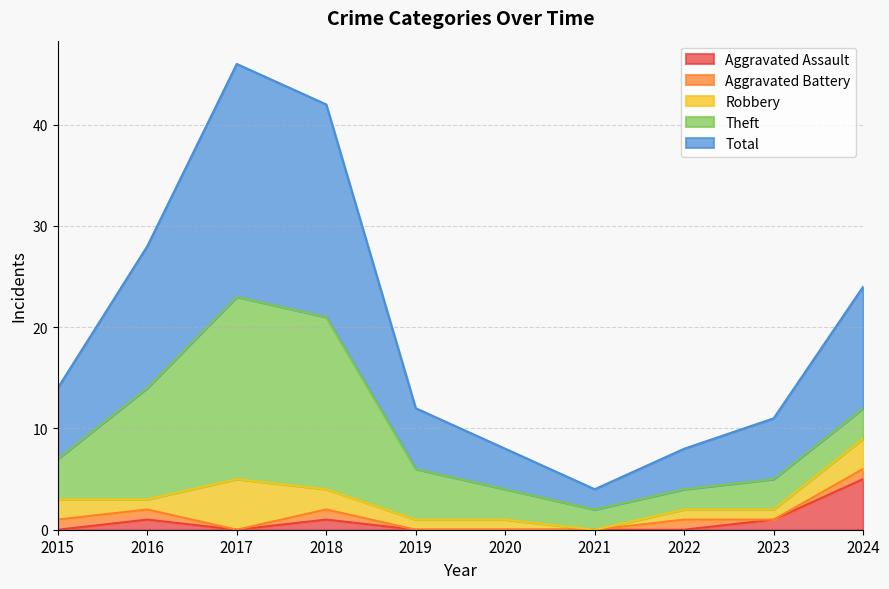

True or false: Theft and Aggravated Assault intersect in this chart.

True